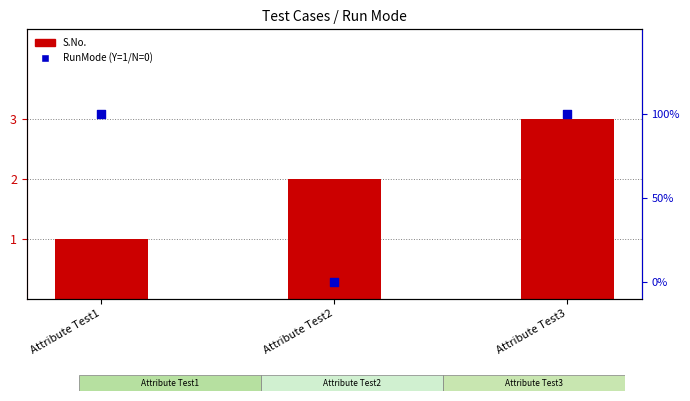

Which series has the largest total across all categories?

S.No.